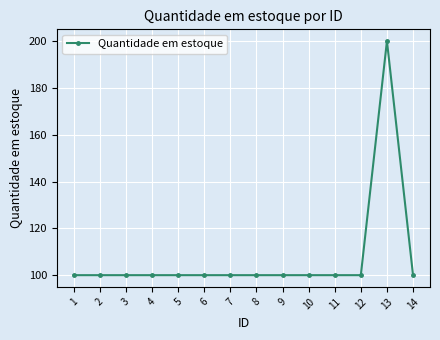

What is the sum of all values?

1500